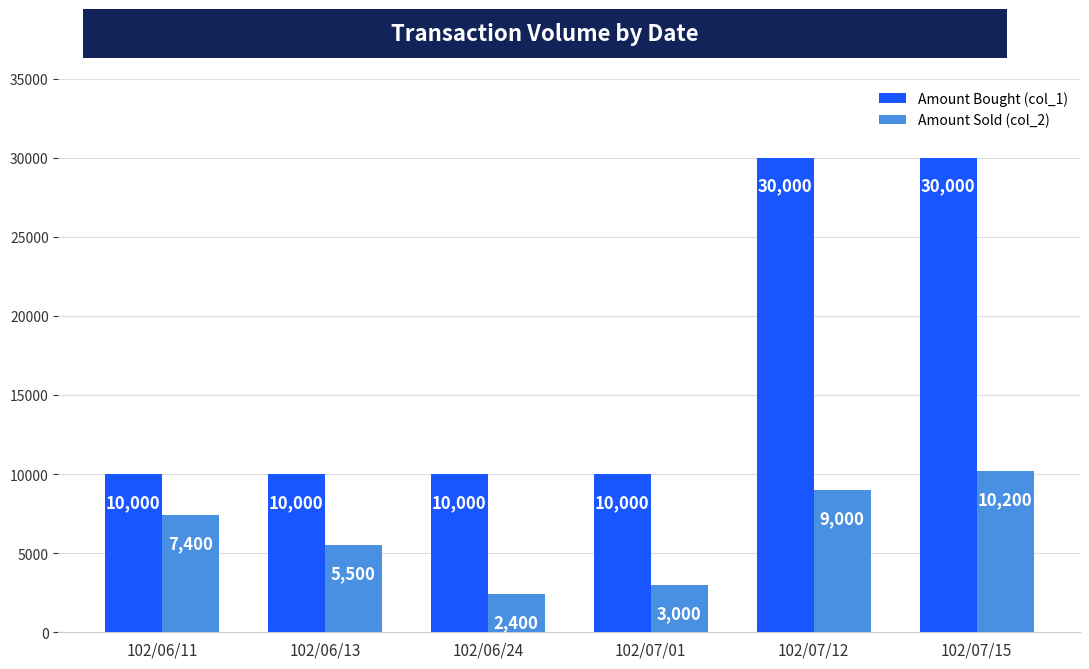

True or false: Amount Bought (col_1) has a value of 44351 at 102/07/15.

False